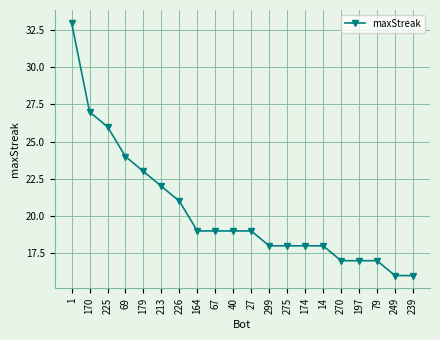

How many lines are shown in the chart?

1